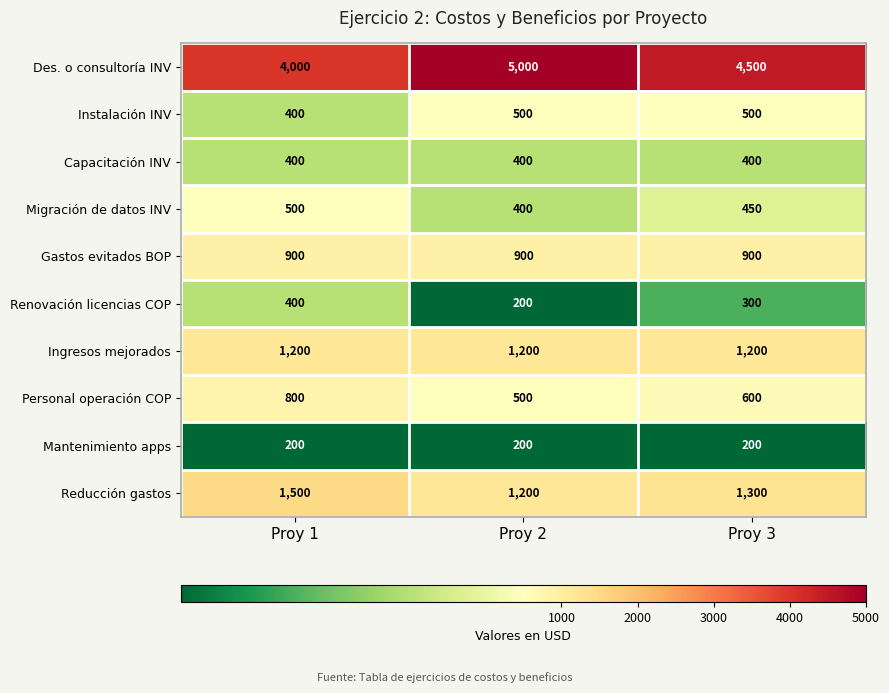

How many Renovación licencias COP values are between 200 and 400?

3